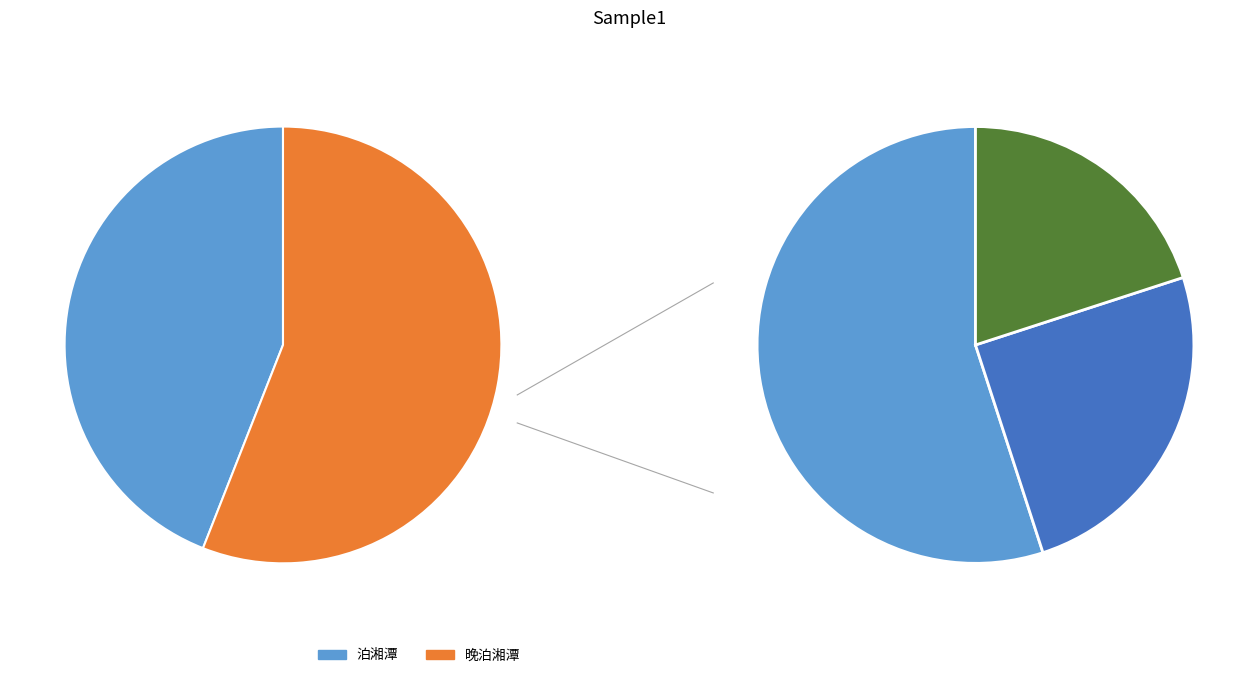

Is the sum of 晚泊湘潭 and 泊湘潭 greater than half?

Yes